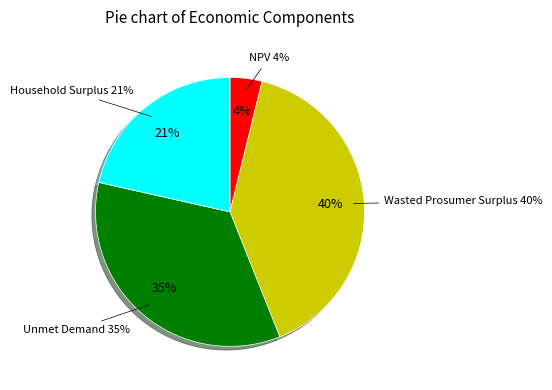

Rank the categories by value from lowest to highest.

NPV, Household Surplus, Unmet Demand, Wasted Prosumer Surplus